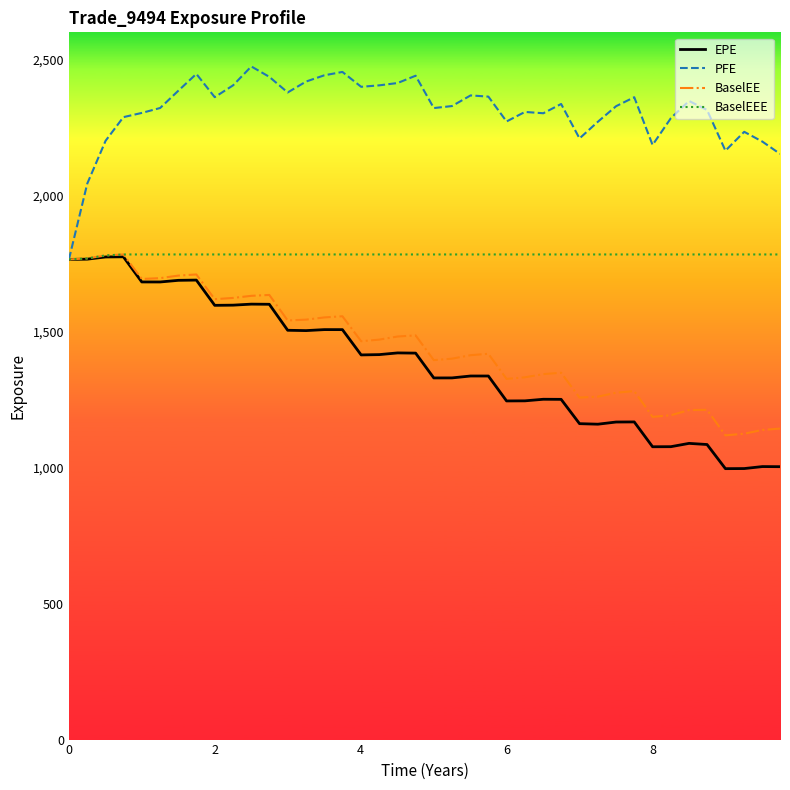

What is the minimum value shown in the chart?

996.0